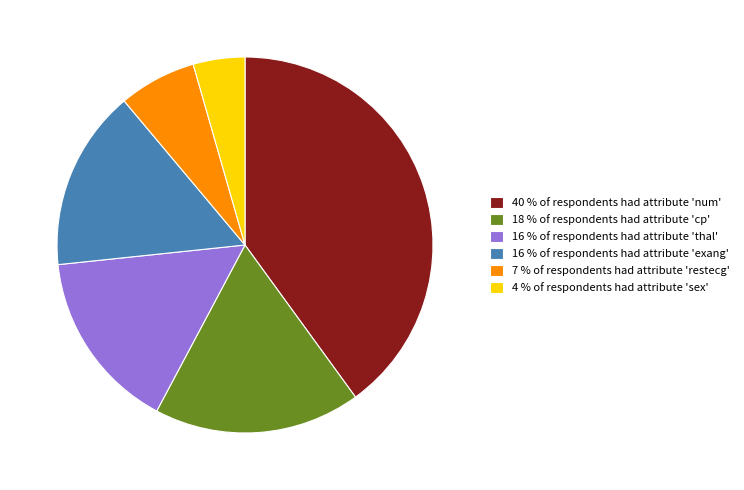

Is the sum of 40 % of respondents had attribute 'num' and 4 % of respondents had attribute 'sex' greater than half?

No